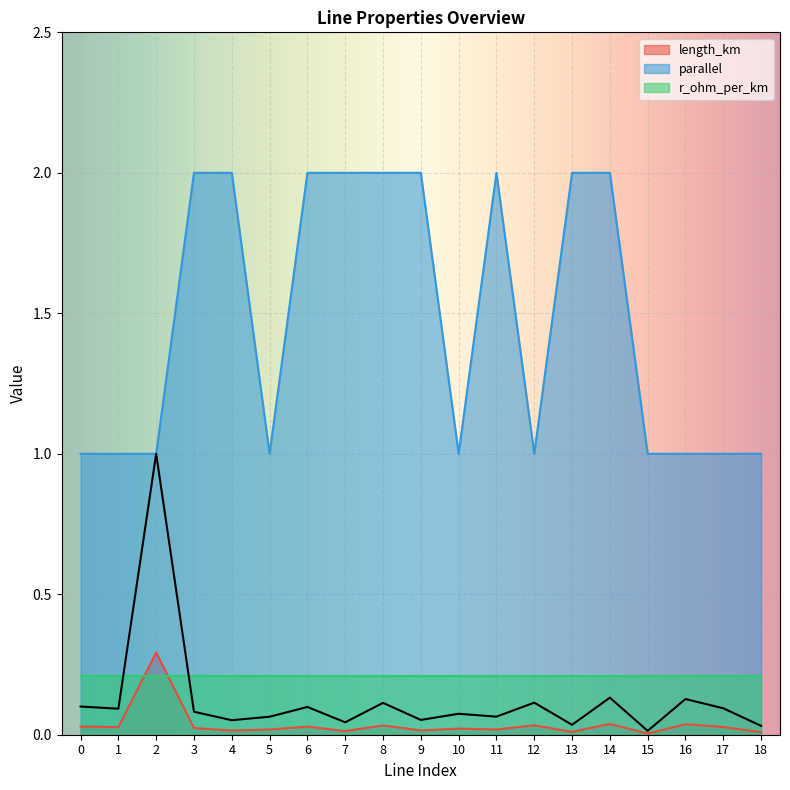

Does the chart display data point markers on the line(s)?

No